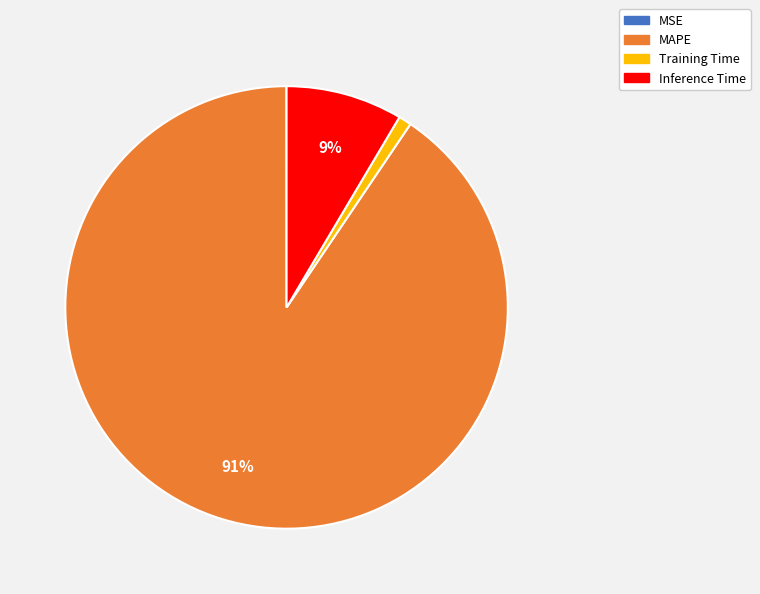

Combined, do Inference Time and Training Time account for over 50%?

No